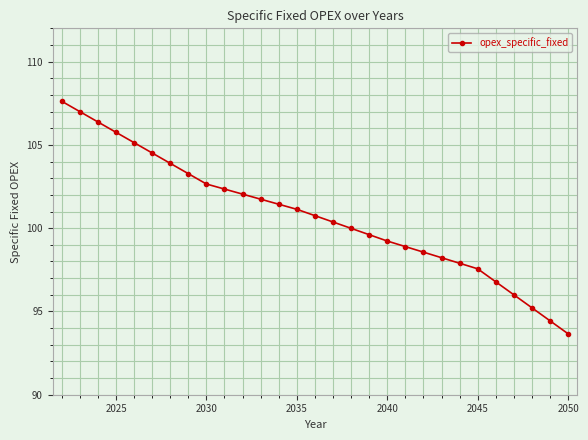

True or false: there are more than 2 points higher than both neighbors.

False